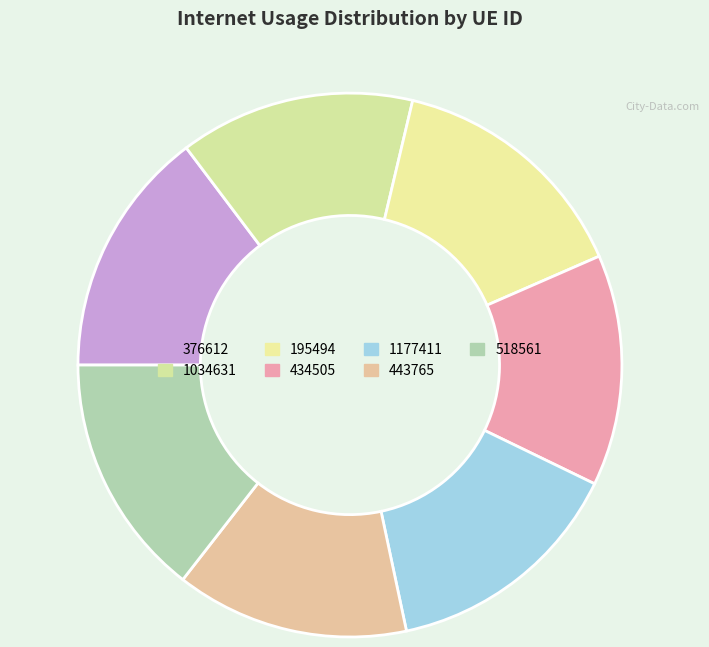

Count the number of slices in the pie.

7